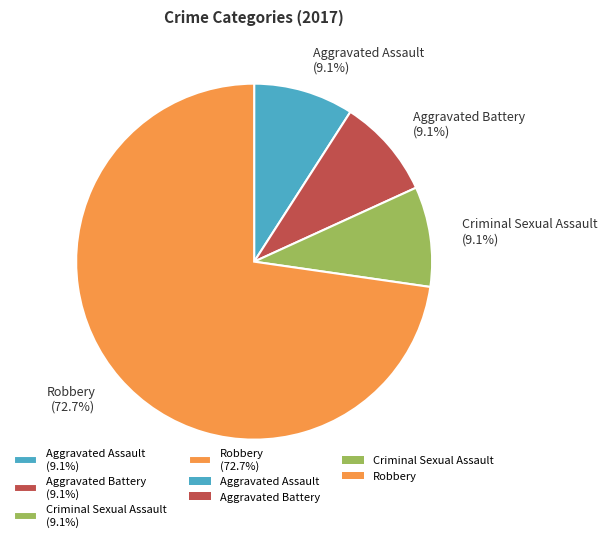

Is there any slice that represents more than half of the pie?

Yes